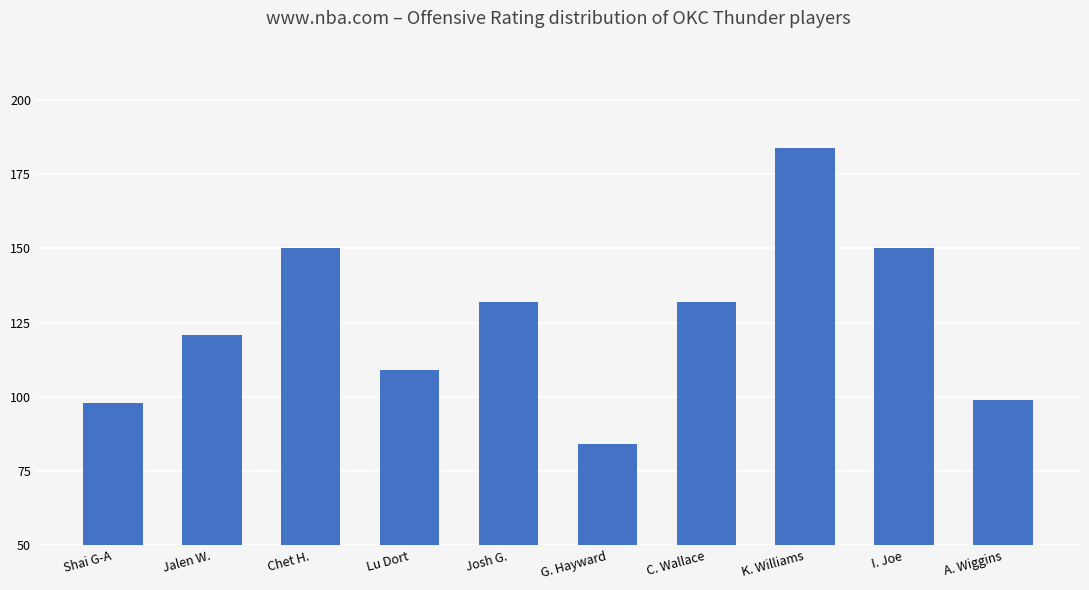

Approximately how many times larger is the value at C. Wallace compared to Lu Dort?

1.2